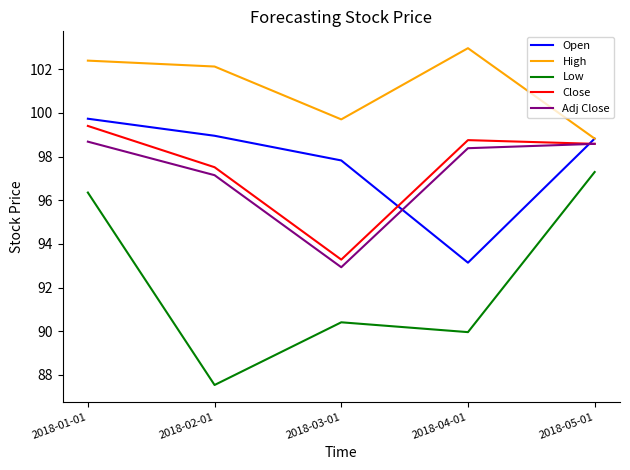

True or false: Low and Open intersect in this chart.

False